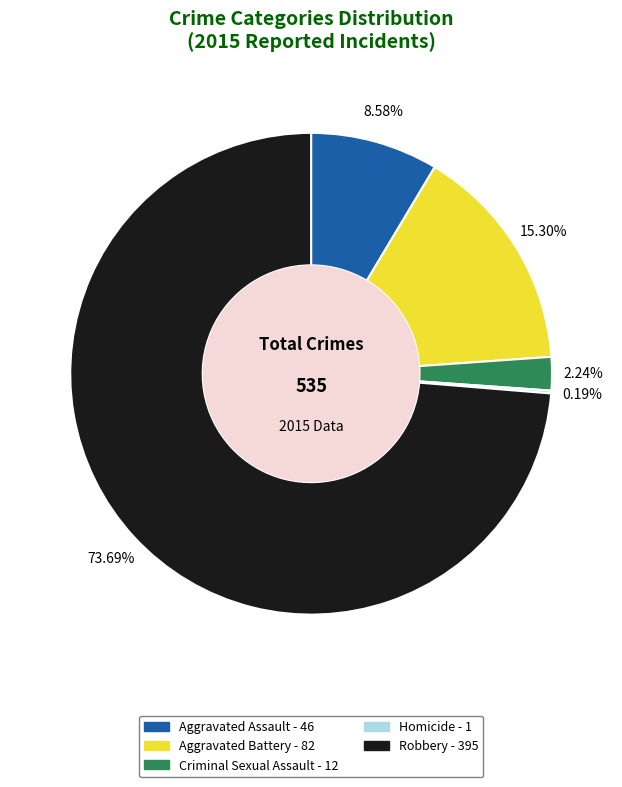

True or false: Aggravated Battery accounts for 15% of the total.

True